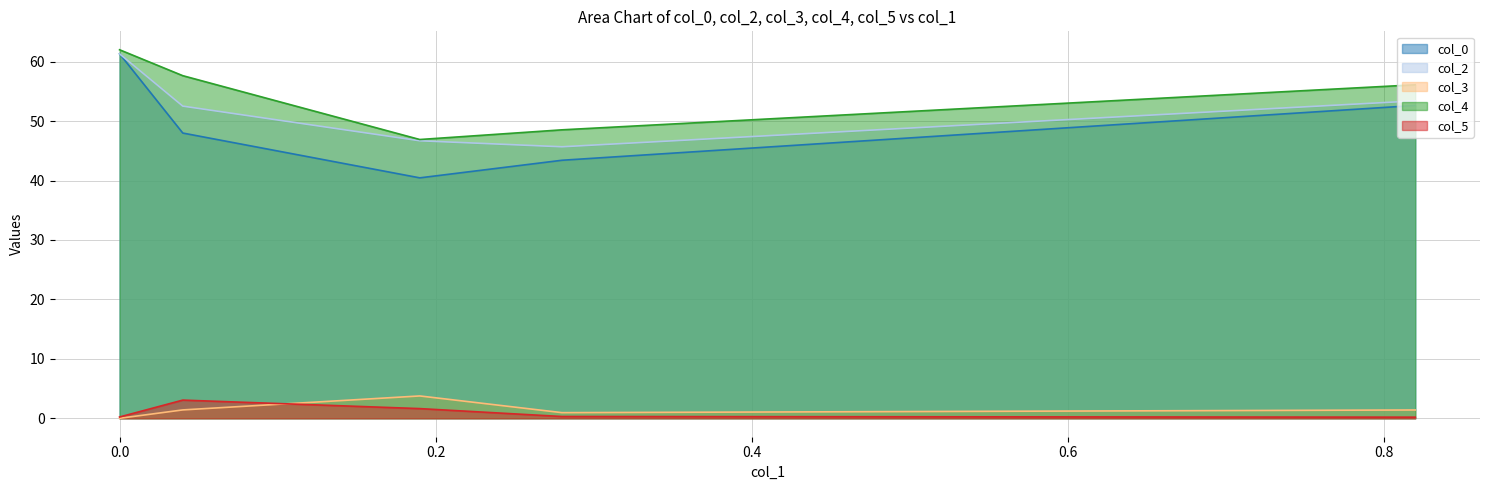

Which series has the largest total across all categories?

col_4